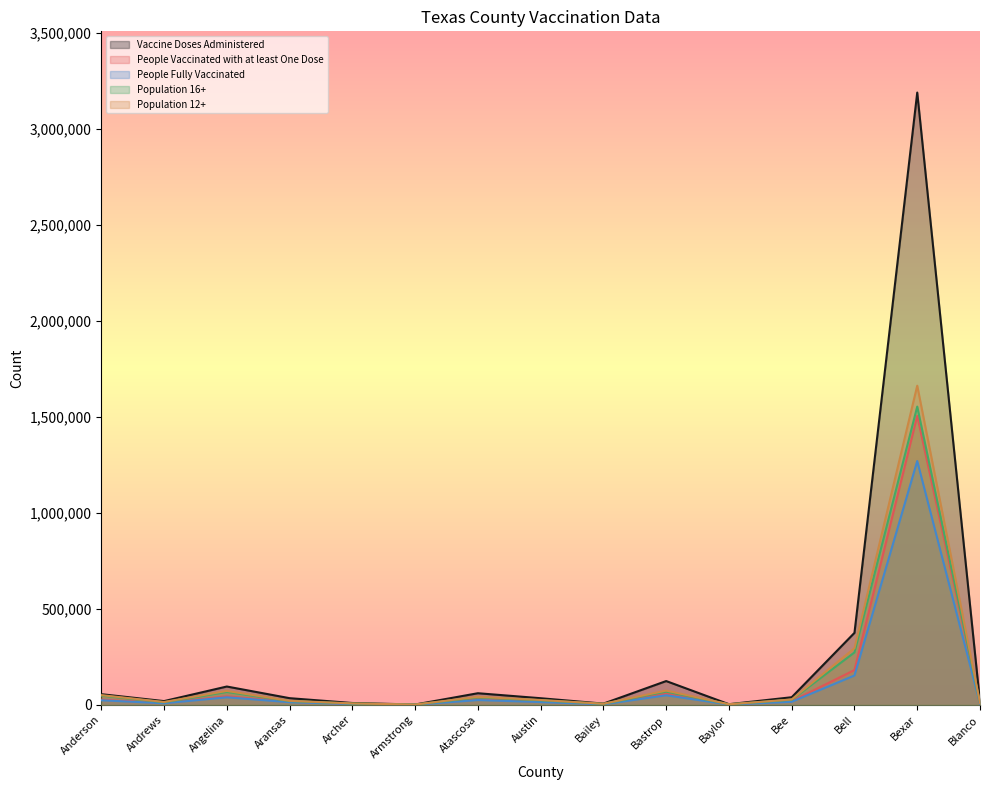

True or false: Vaccine Doses Administered and Population 16+ intersect in this chart.

False